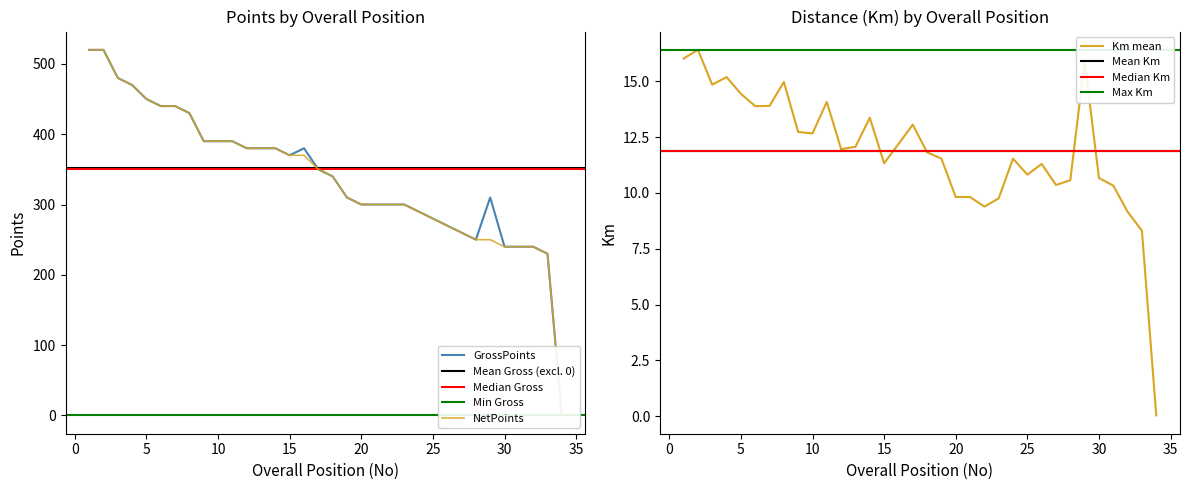

What is the sum of all NetPoints values?

11550.0